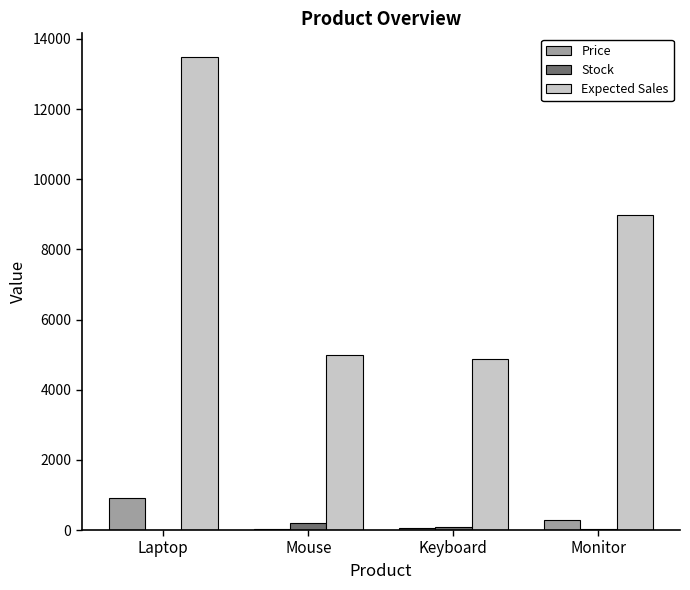

What is the spread (max minus min) of values at Laptop?

13470